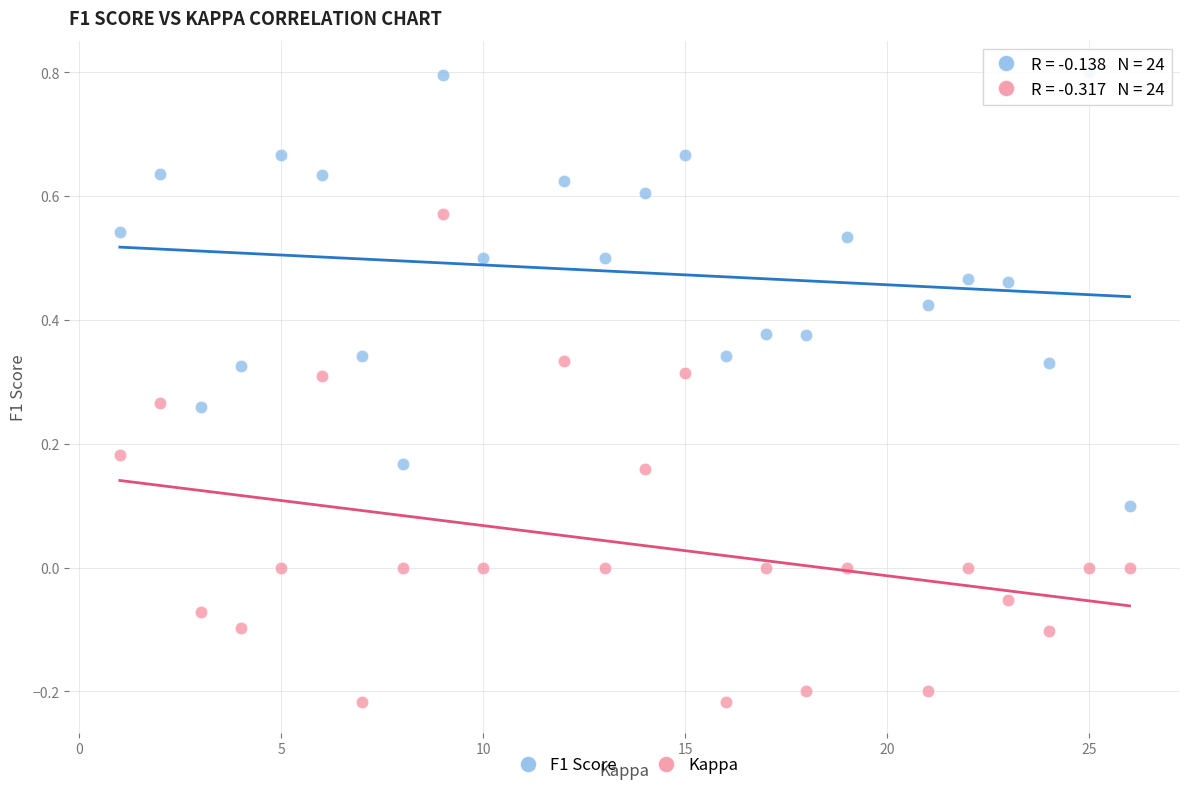

Across all data points, what is the range of Y values (max minus min)?

1.0